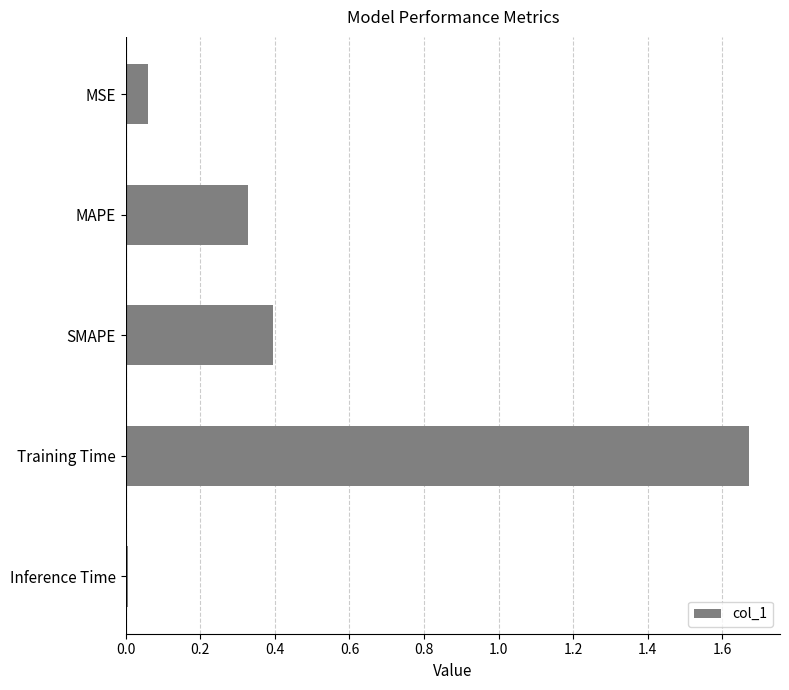

Rank the categories by value from highest to lowest.

Training Time, SMAPE, MAPE, MSE, Inference Time